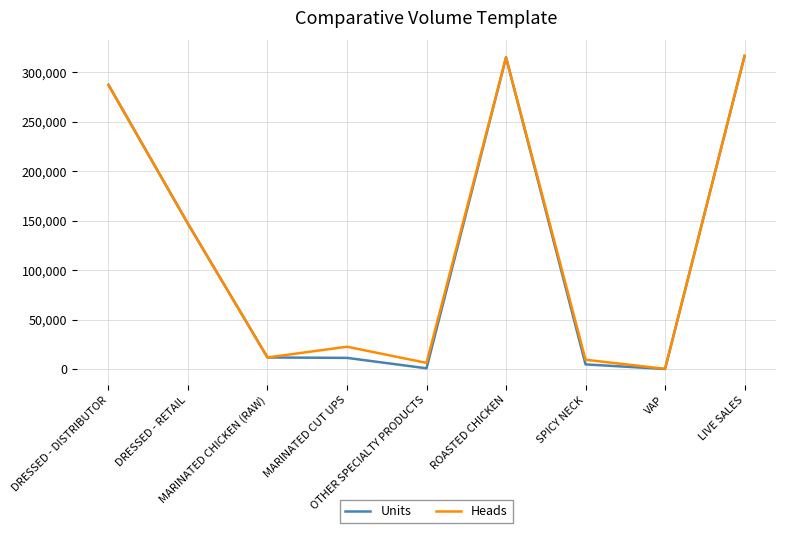

Which series has the largest range (max minus min)?

Units